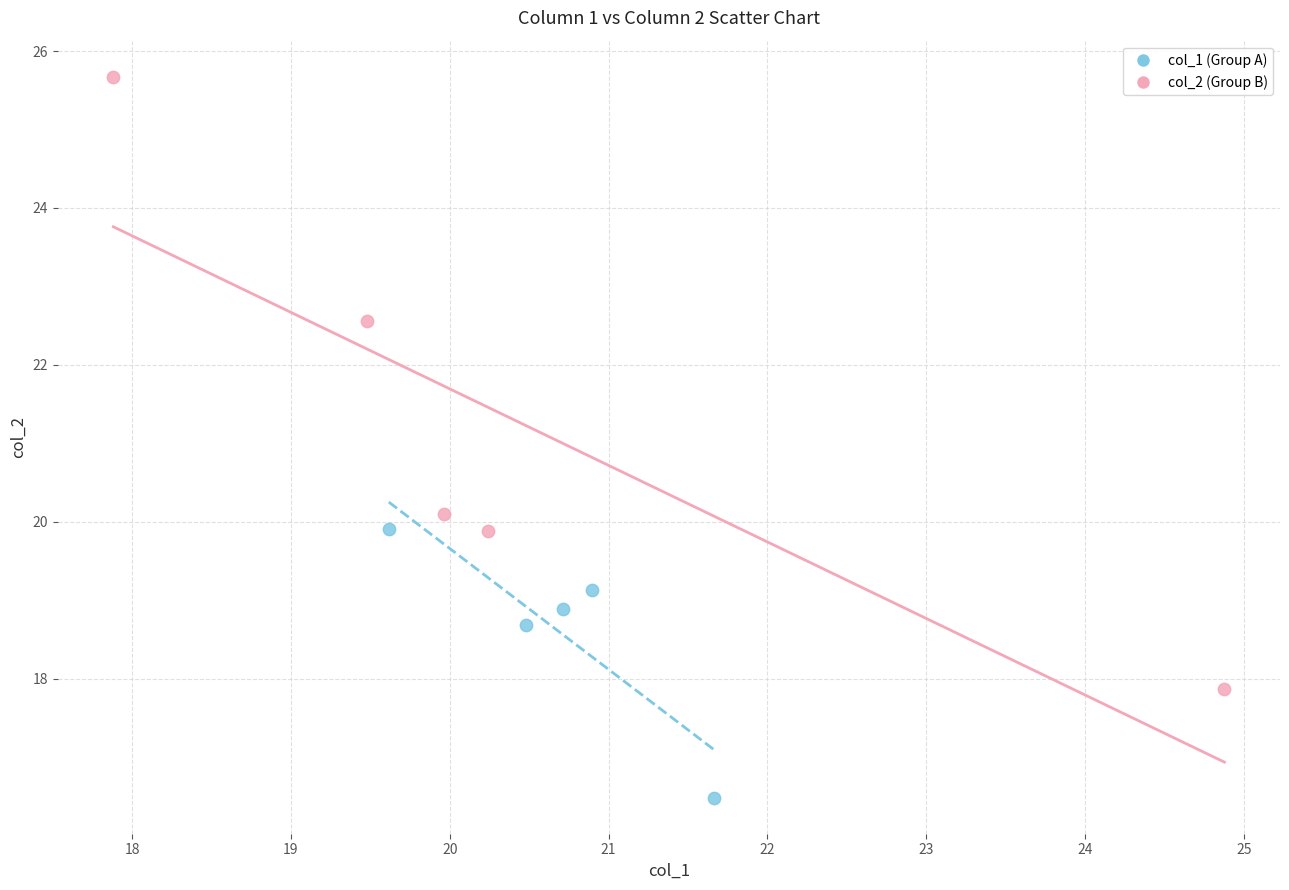

Which series contains the lowest Y value?

col_1 (Group A)